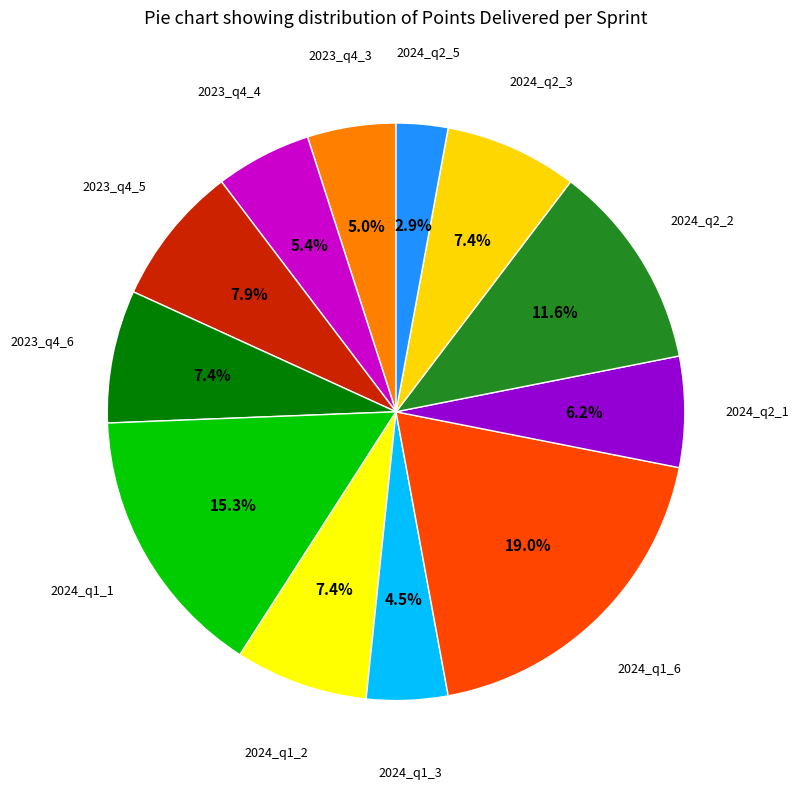

Count the number of slices in the pie.

12